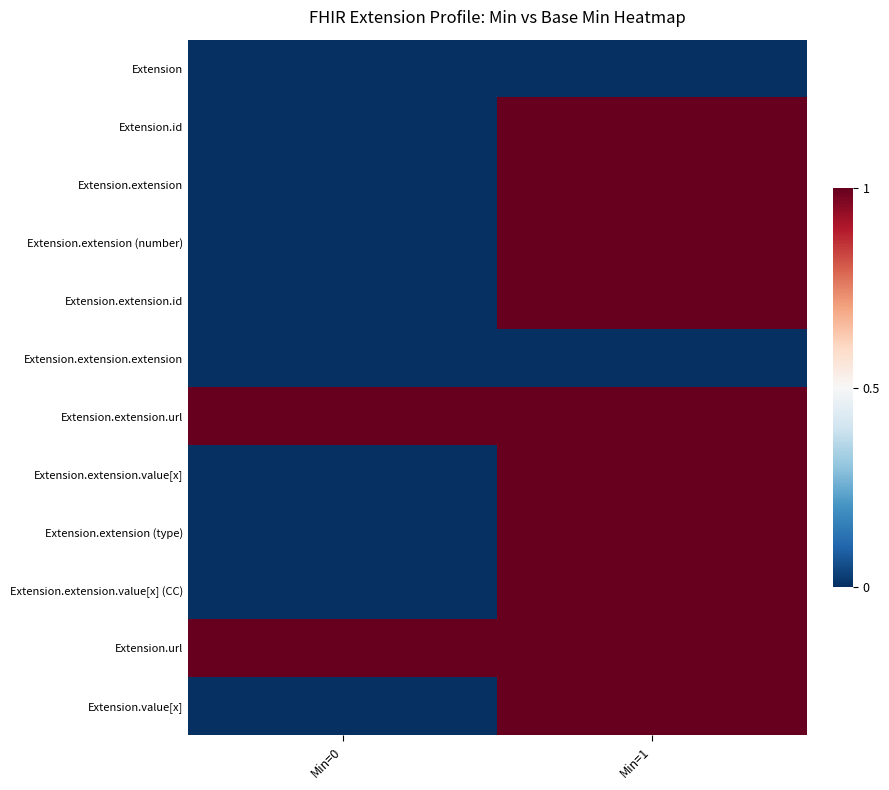

At Min=0, list the series in order from largest to smallest.

Extension.extension.url, Extension.url, Extension, Extension.id, Extension.extension, Extension.extension (number), Extension.extension.id, Extension.extension.extension, Extension.extension.value[x], Extension.extension (type), Extension.extension.value[x] (CC), Extension.value[x]